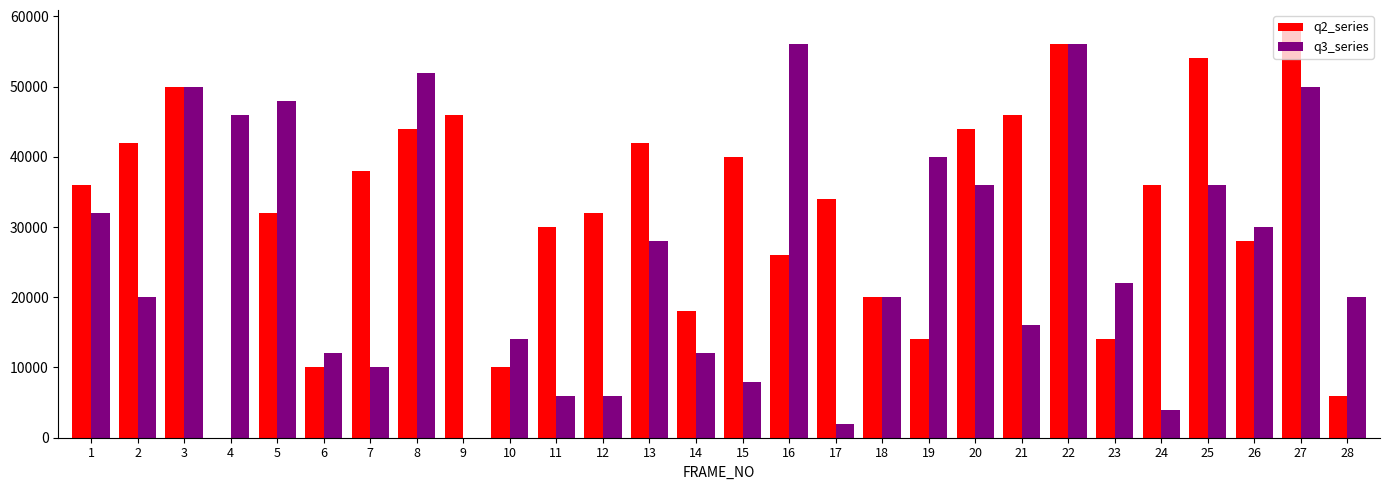

At which category does the chart reach its peak across all series?

27